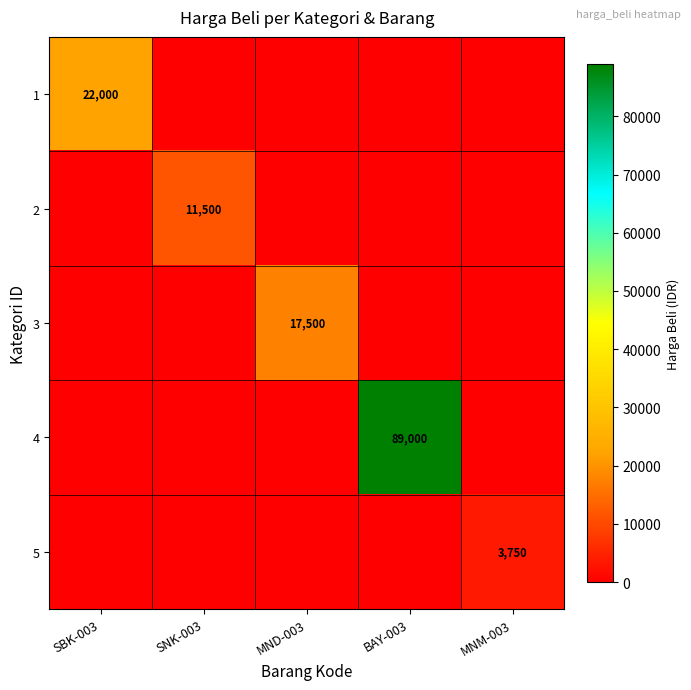

The 5 series shows 3750 at MNM-003. True or false?

True